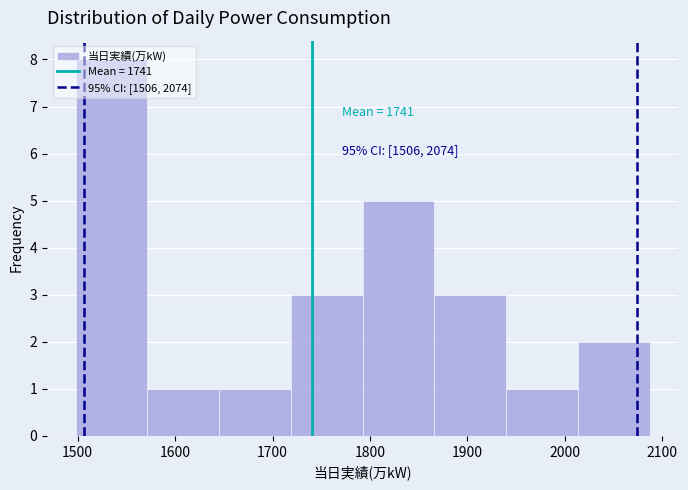

Over which range of the x-axis is the bar tallest?

1500 to 1570